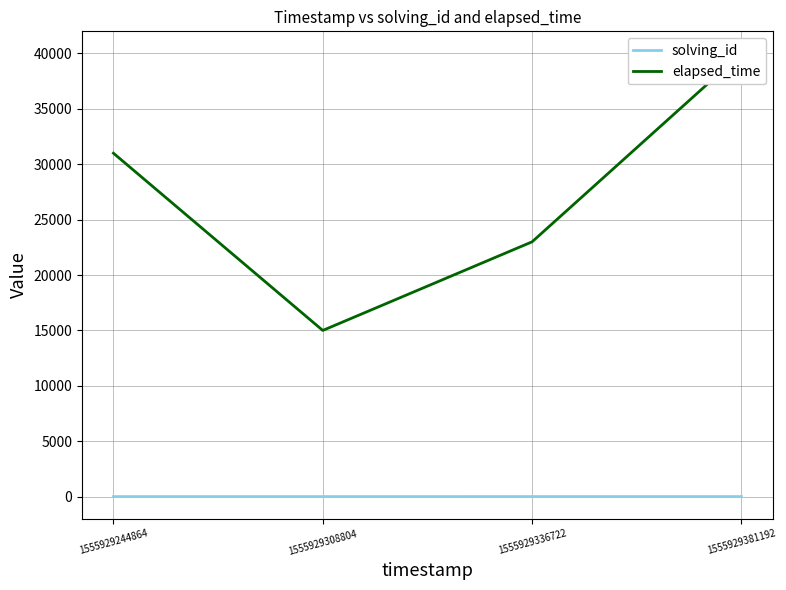

What is the value of the solving_id point at the 2nd from the left?

2